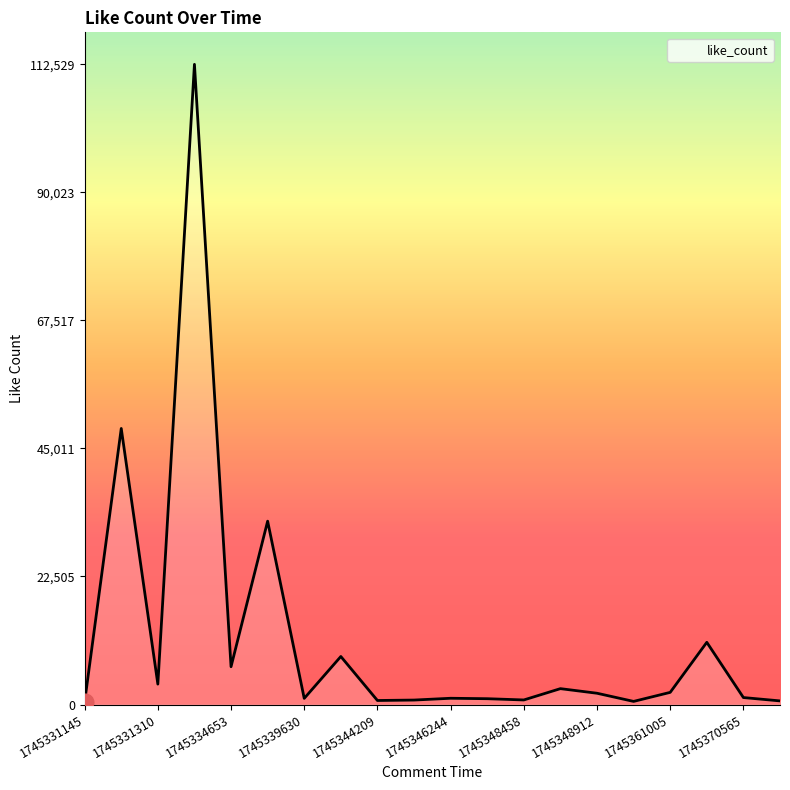

What is the greatest value displayed?

112529